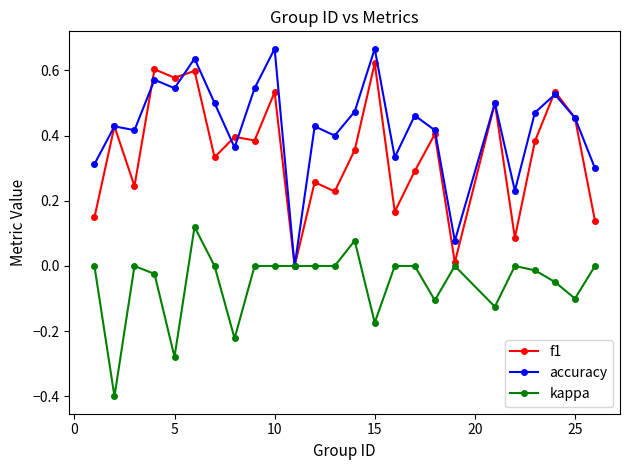

What is the smallest value displayed?

-0.4